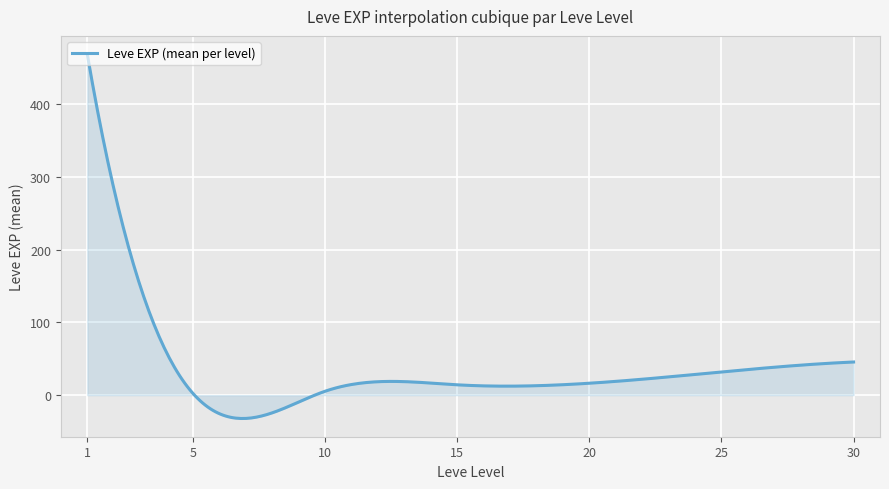

What is the smallest value displayed?

-32.1